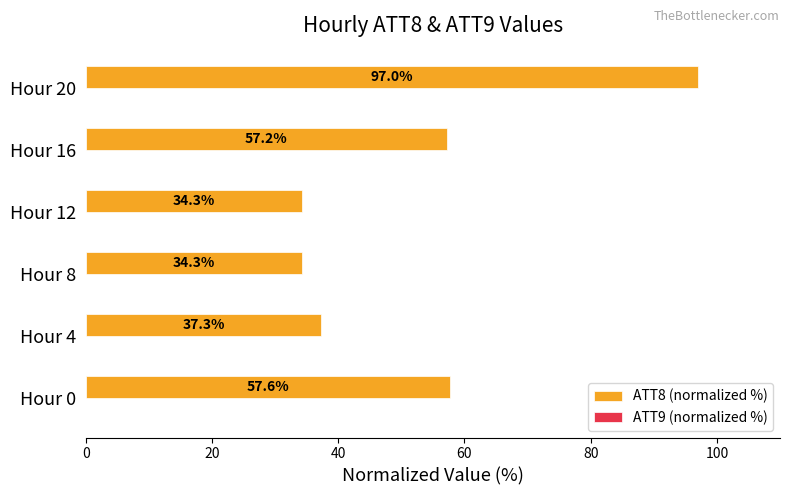

The chart shows a value of 8.4 at Hour 12. True or false?

False